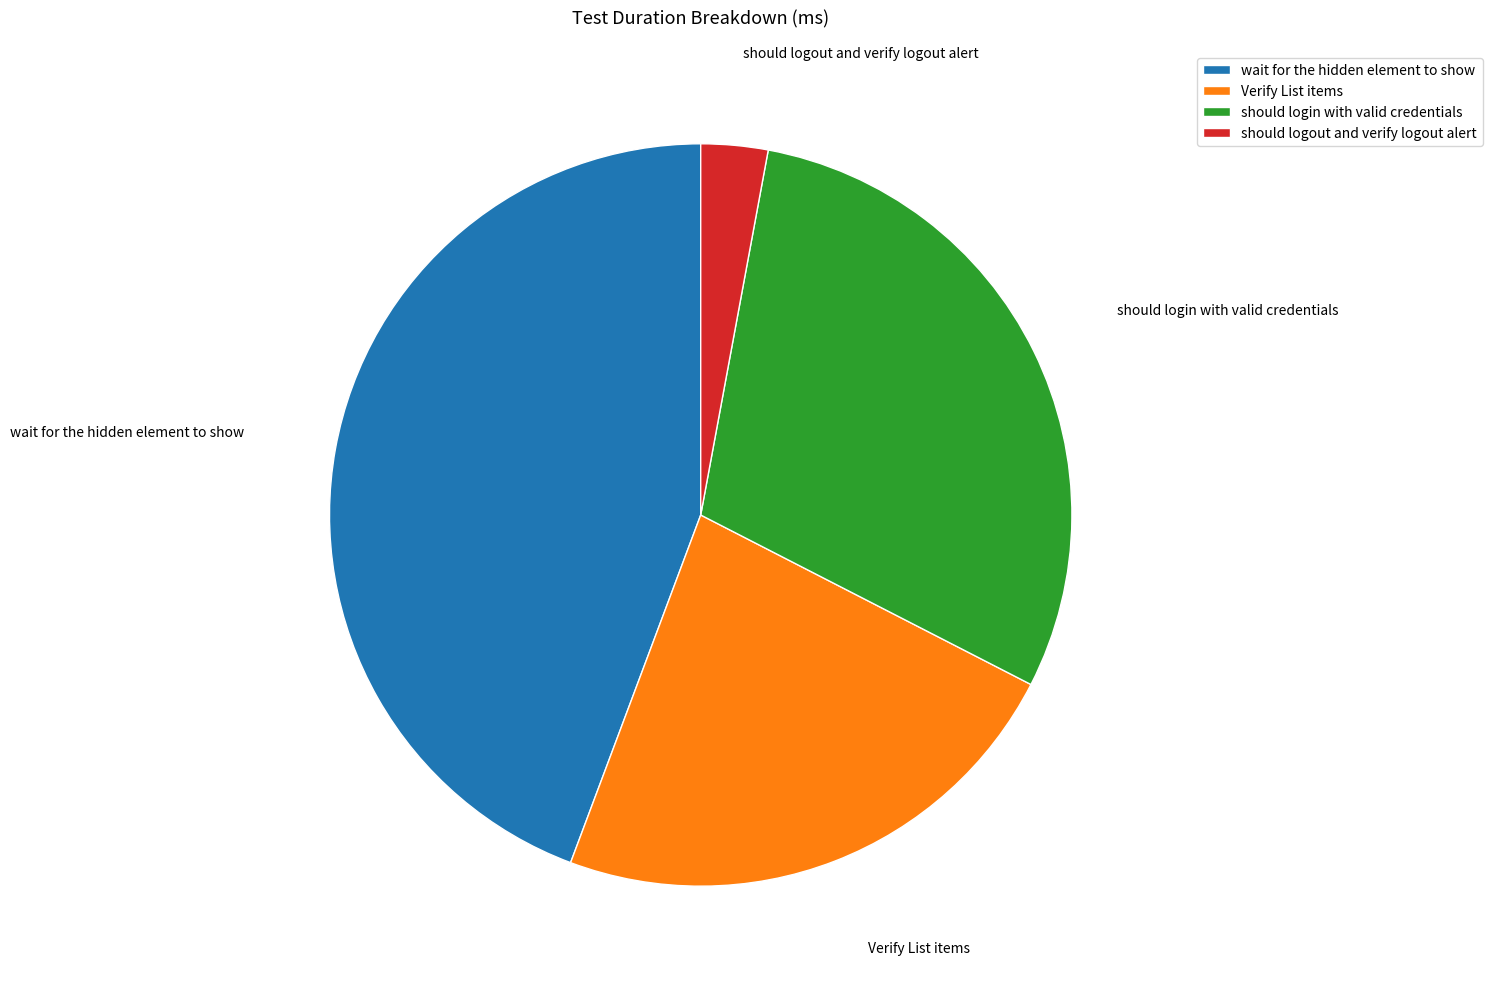

Which category has the biggest portion of the pie?

wait for the hidden element to show